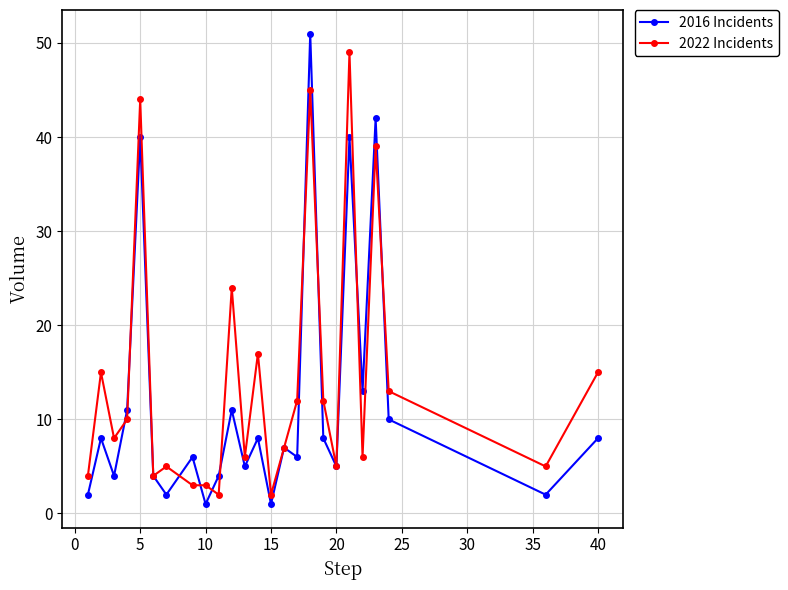

What is the difference between the second highest and minimum values in the 2016 Incidents series?

41